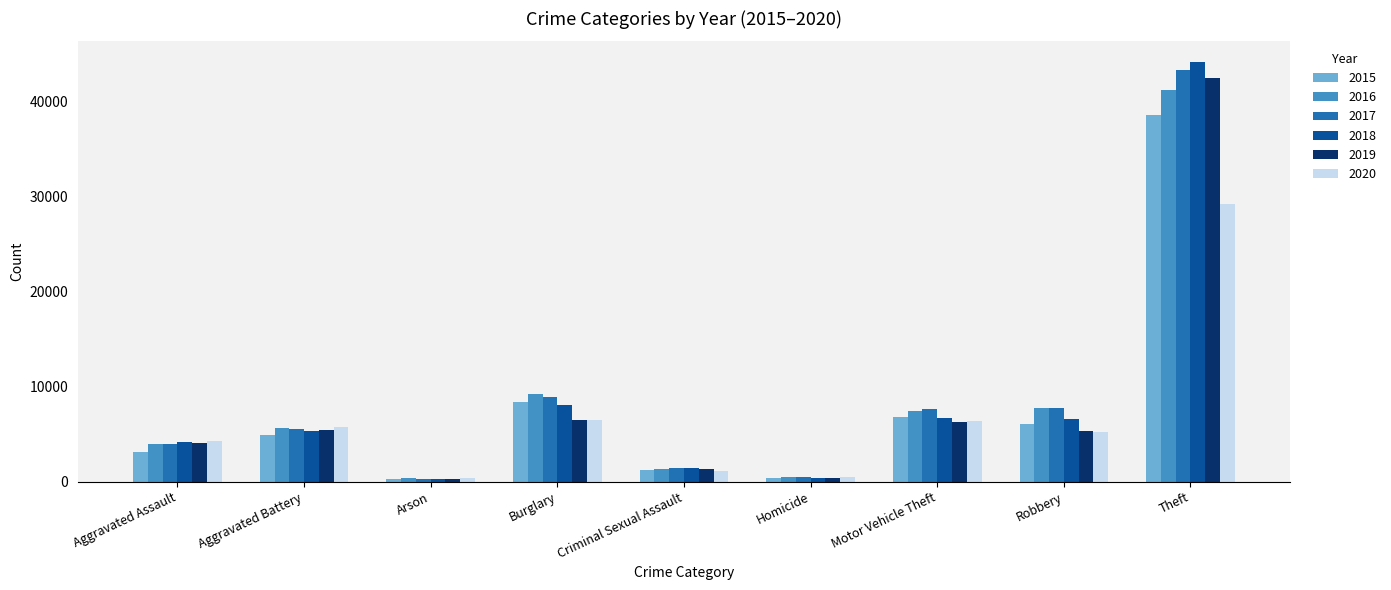

What is the difference between the maximum and minimum values in the 2020 series?

28755